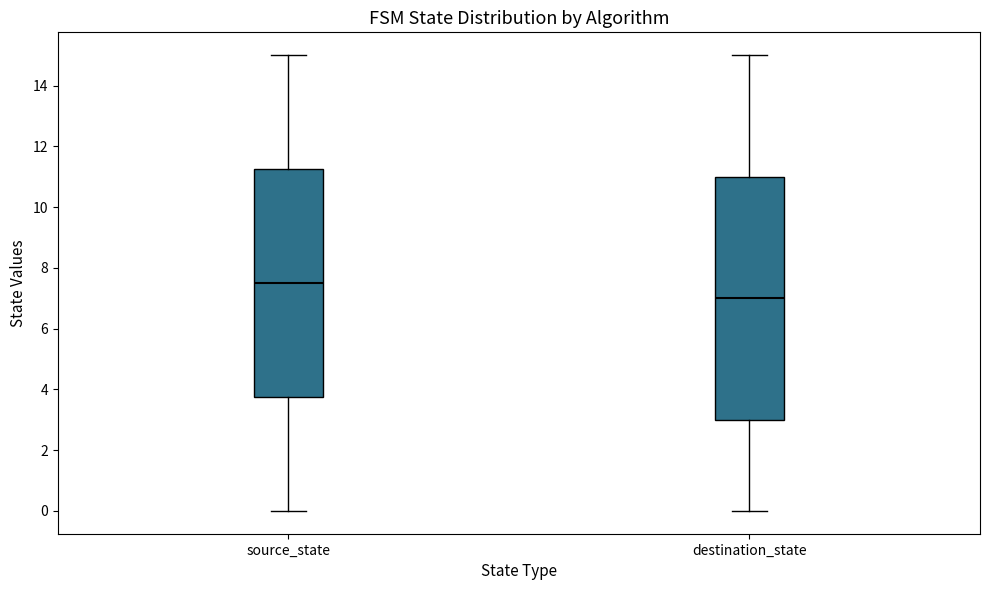

Reading left to right, read every box against the y-axis: the position of its median line, the range the box covers, and the ends of its whiskers. The values are not printed on the chart, so give them approximately, as read against the axis.

source_state: median 7.6, box 3.8 to 11.2, whiskers 0.0 to 15.0
destination_state: median 7.0, box 3.0 to 11.0, whiskers 0.0 to 15.0